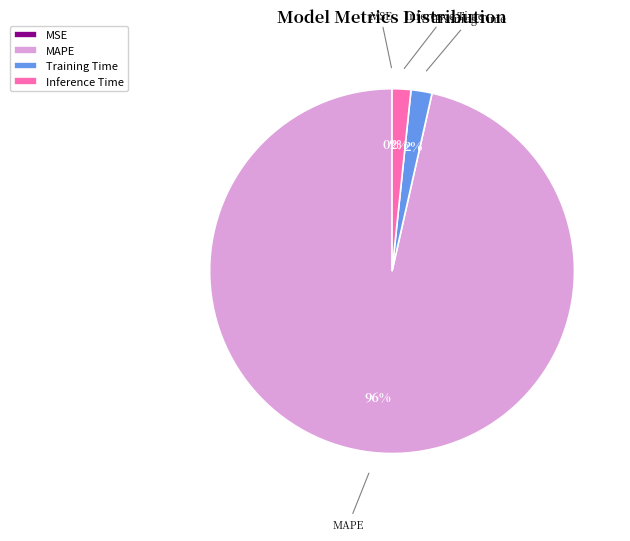

To the nearest percent, what percentage of the pie is Training Time?

2%